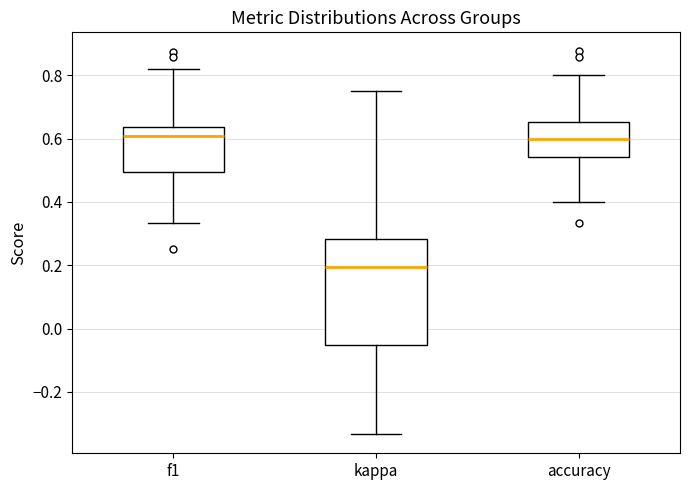

Where does the median line of the box for accuracy sit on the y-axis? The values are not printed on the chart, so give them approximately, as read against the axis.

0.60